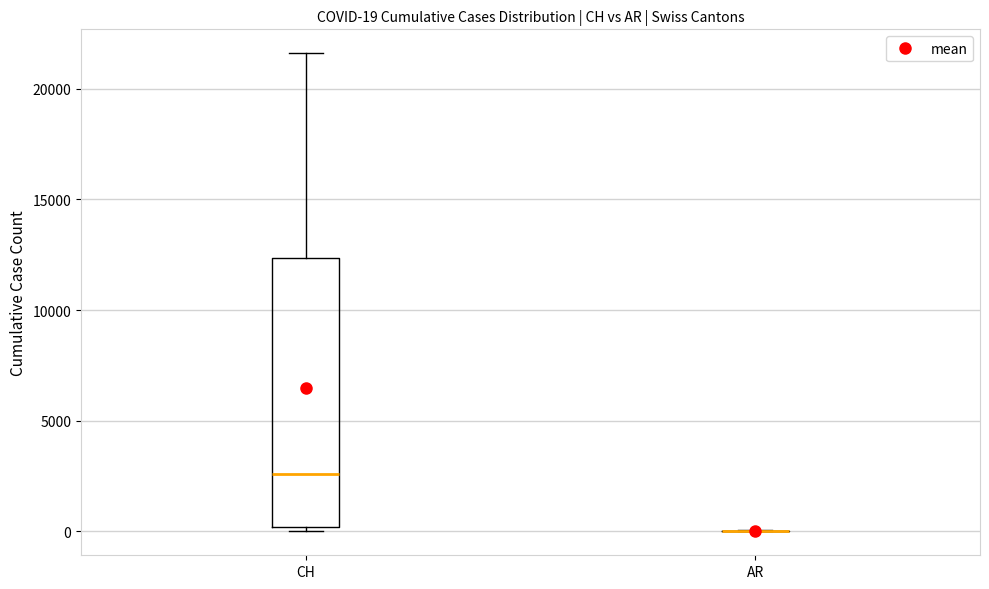

Which box is the tallest, from its lower edge to its upper edge?

CH